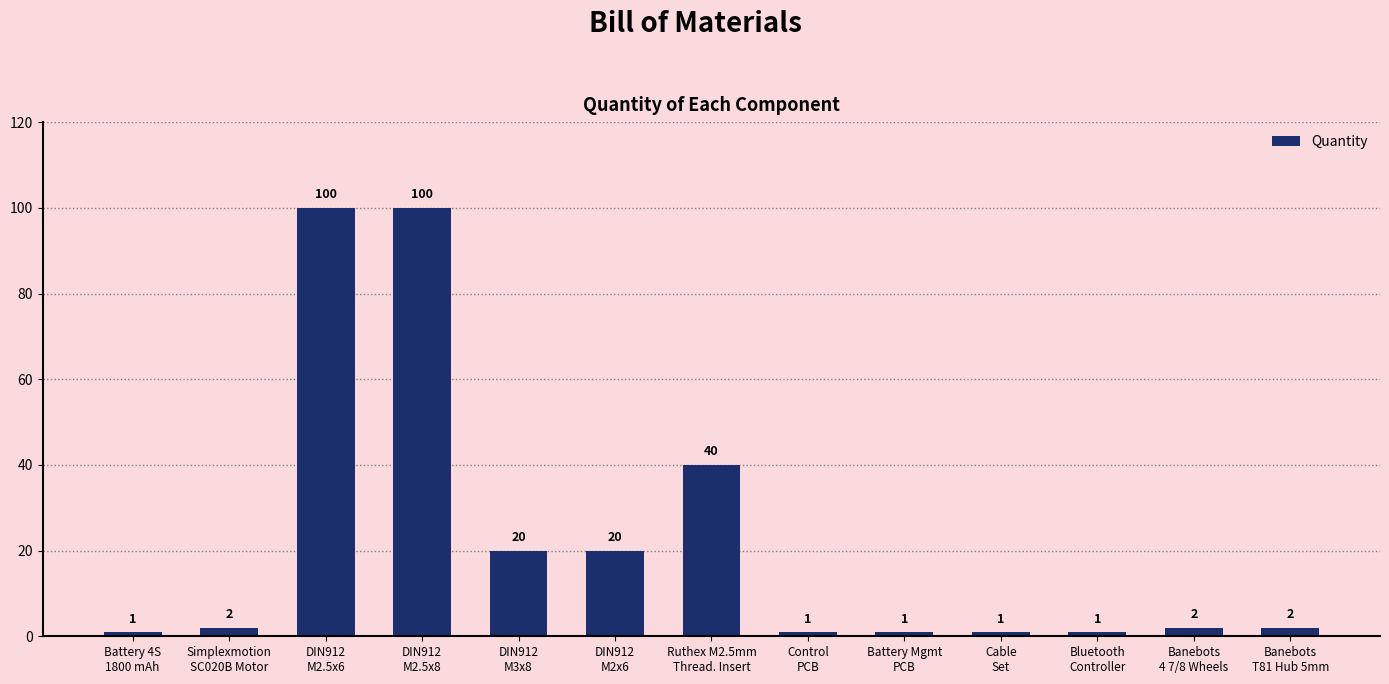

Reading left to right, transcribe all the data shown in this chart.

1	2	100	100	20	20	40	1	1	1	1	2	2